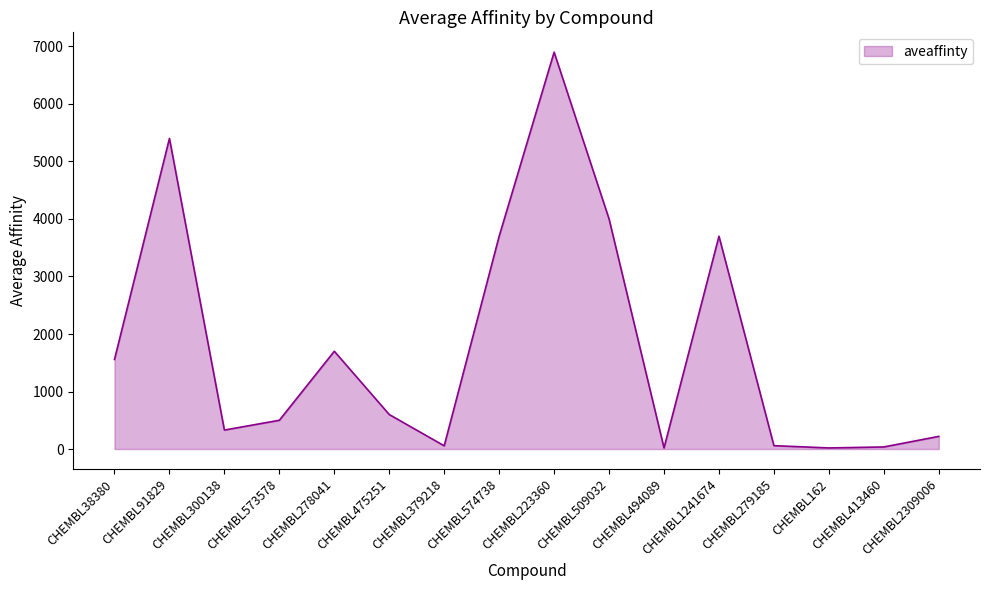

The chart shows a value of 2485.5 at CHEMBL38380. True or false?

False